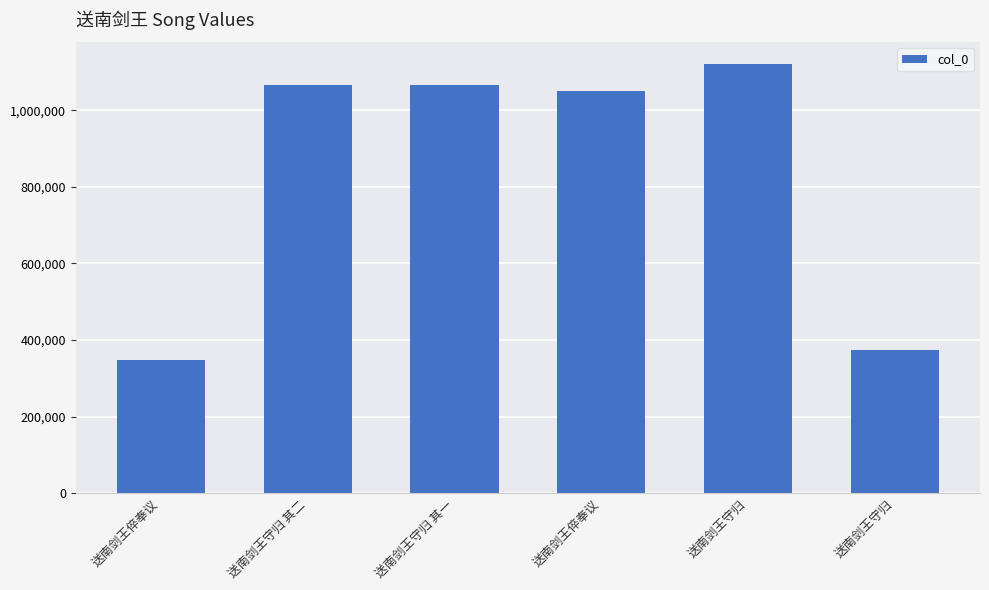

Are the bars horizontal?

No